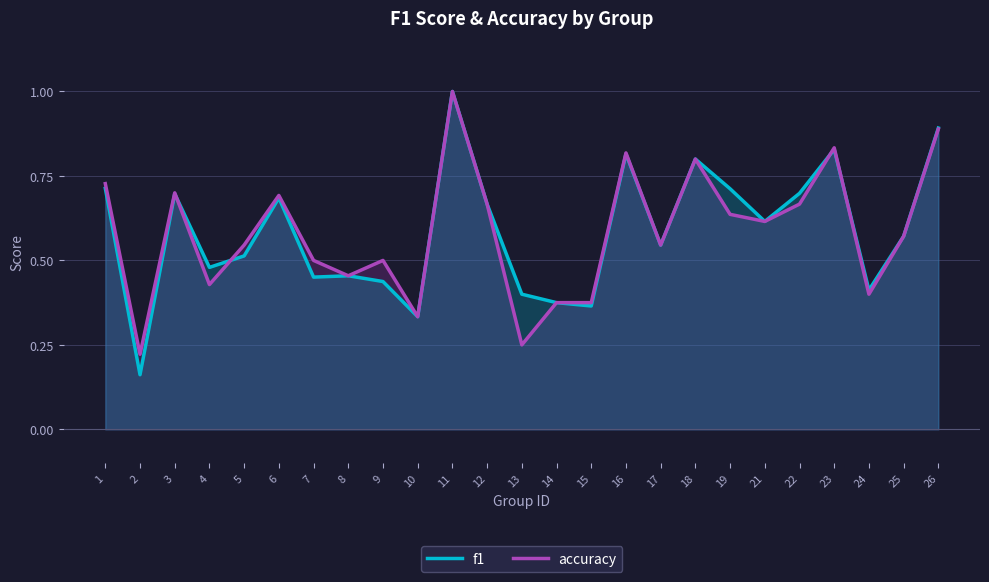

Is it true that f1 equals 0.6 at 25?

True